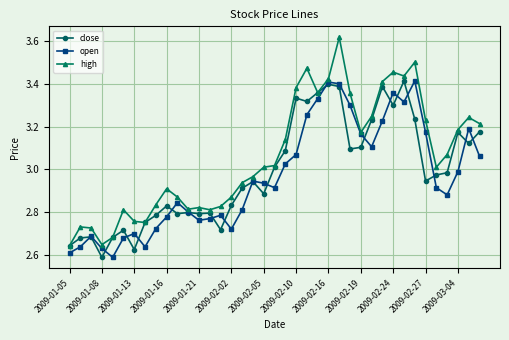

At how many categories does at least one series exceed 3?

21